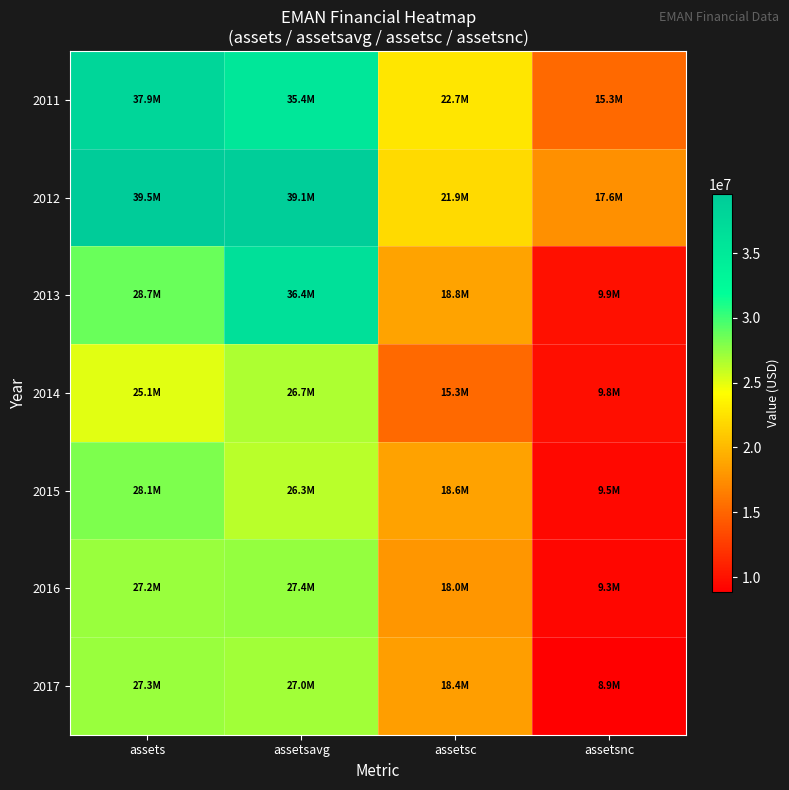

Which series has the largest total across all categories?

2012